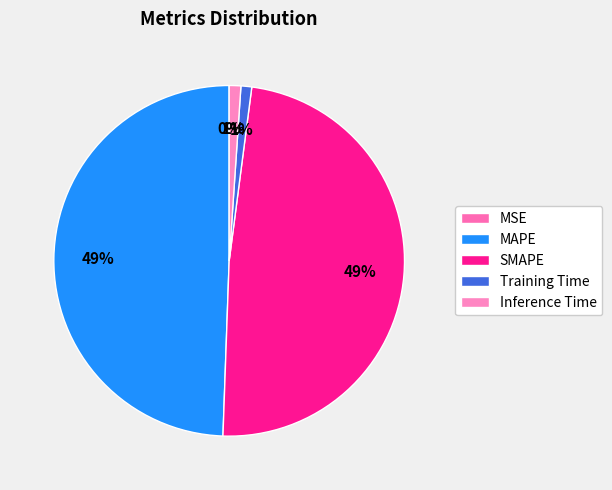

Is there a majority slice in this chart?

No